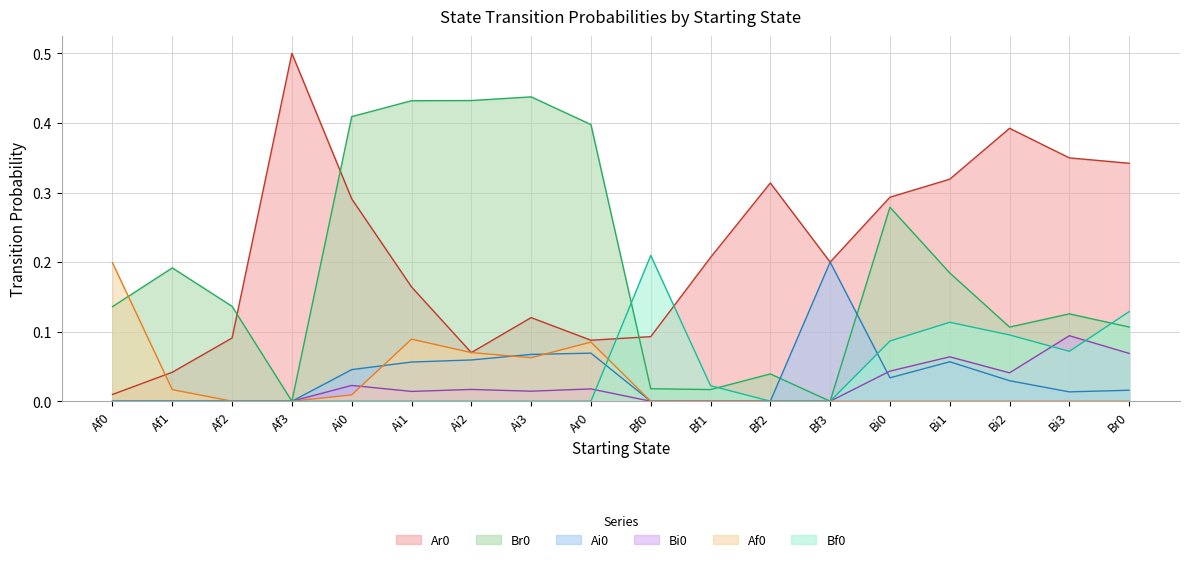

Reading left to right, extract all data points from this chart.

Ar0: 0.0	0.0	0.1	0.5	0.3	0.2	0.1	0.1	0.1	0.1	0.2	0.3	0.2	0.3	0.3	0.4	0.3	0.3
Br0: 0.1	0.2	0.1	0.0	0.4	0.4	0.4	0.4	0.4	0.0	0.0	0.0	0.0	0.3	0.2	0.1	0.1	0.1
Ai0: 0.0	0.0	0.0	0.0	0.0	0.1	0.1	0.1	0.1	0.0	0.0	0.0	0.2	0.0	0.1	0.0	0.0	0.0
Bi0: 0.0	0.0	0.0	0.0	0.0	0.0	0.0	0.0	0.0	0.0	0.0	0.0	0.0	0.0	0.1	0.0	0.1	0.1
Af0: 0.2	0.0	0.0	0.0	0.0	0.1	0.1	0.1	0.1	0.0	0.0	0.0	0.0	0.0	0.0	0.0	0.0	0.0
Bf0: 0.0	0.0	0.0	0.0	0.0	0.0	0.0	0.0	0.0	0.2	0.0	0.0	0.0	0.1	0.1	0.1	0.1	0.1